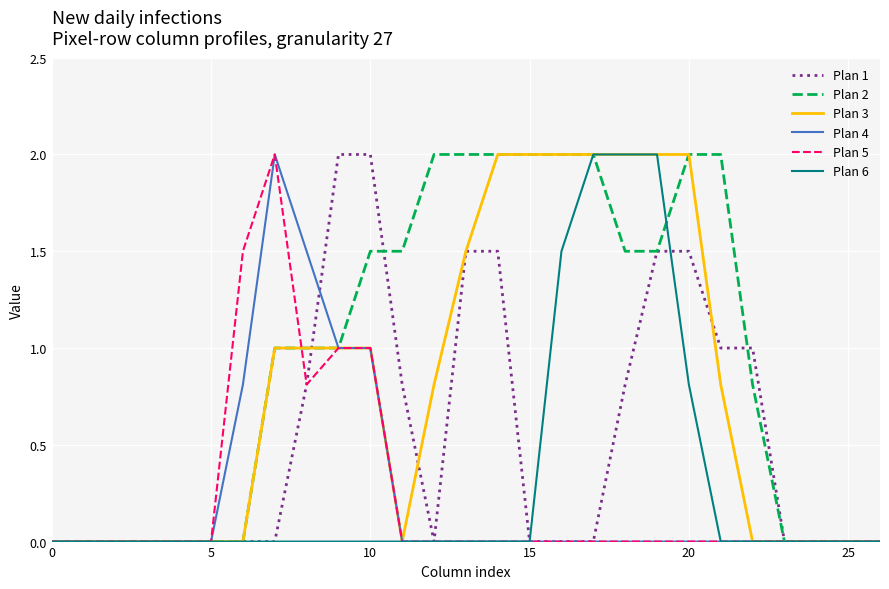

What is the greatest value displayed?

2.0